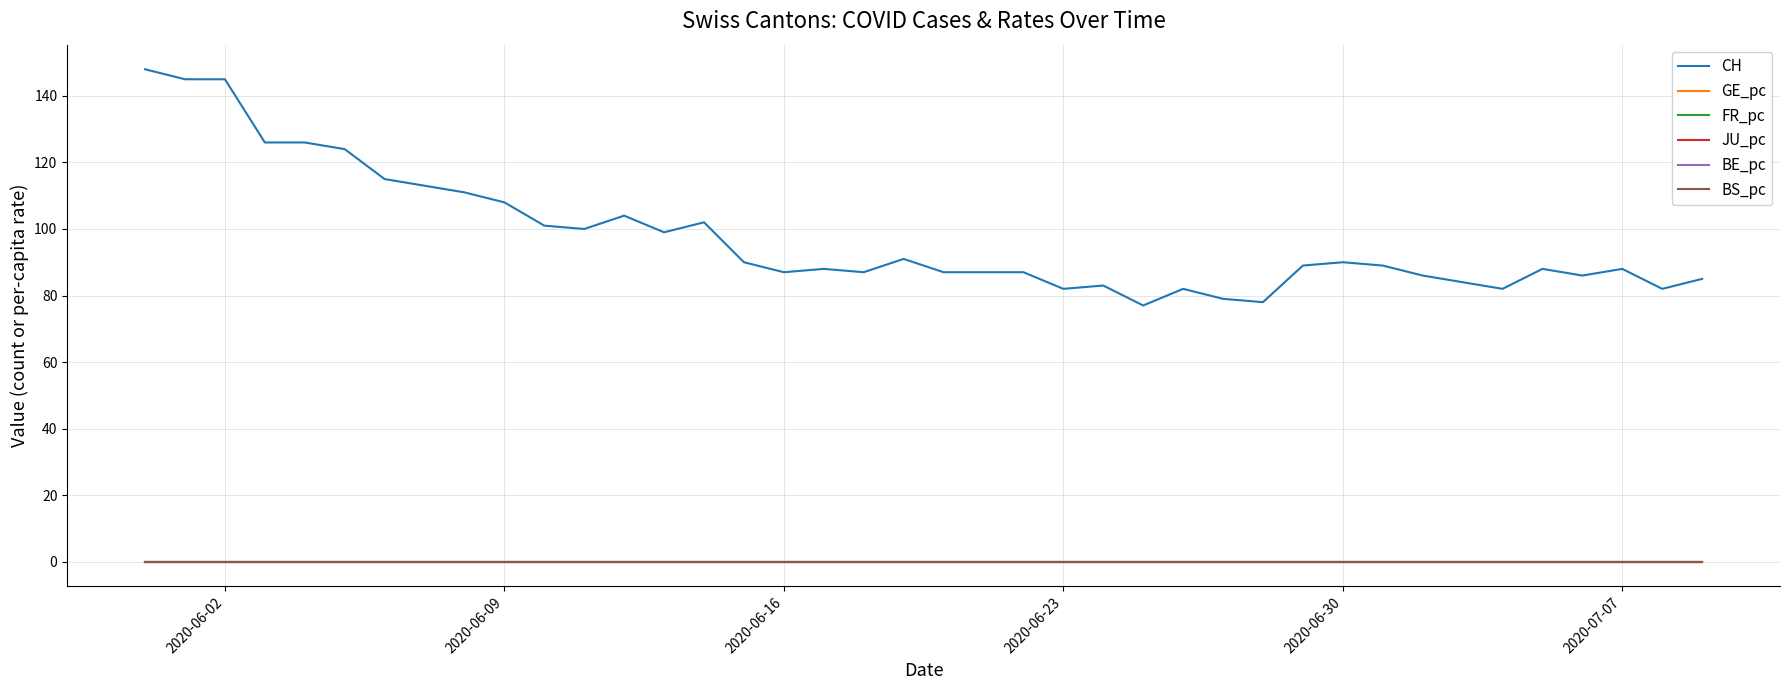

Which series has the largest range (max minus min)?

CH